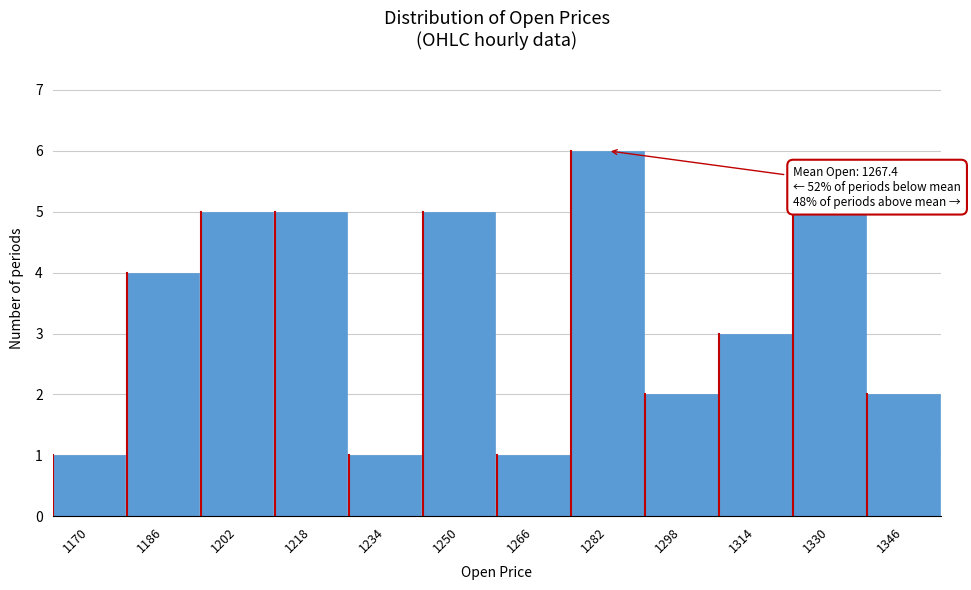

Reading left to right, list all the values displayed in this chart.

1170=1	1186=4	1202=5	1218=5	1234=1	1250=5	1266=1	1282=6	1298=2	1314=3	1330=5	1346=2